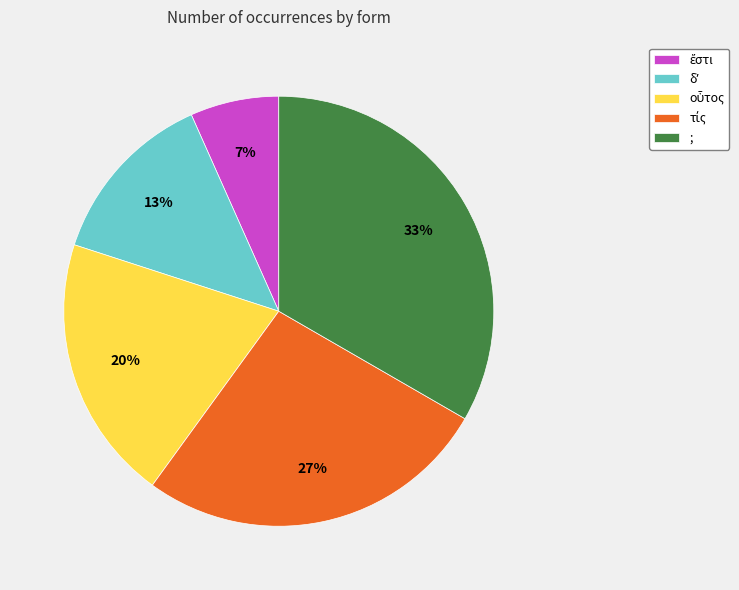

Is it true that ; is 42% of the pie?

False